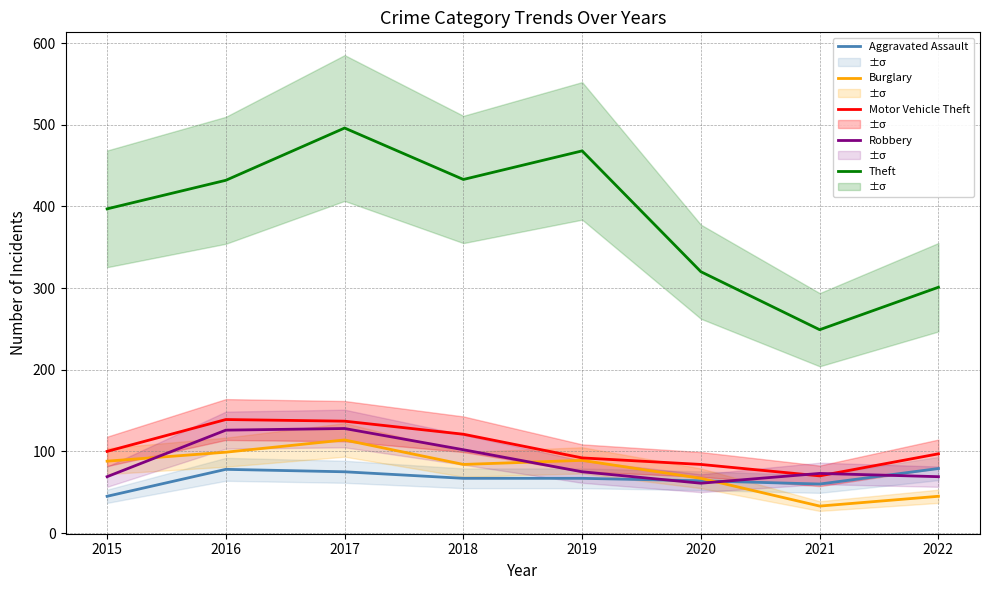

List the labels in order of Robbery value, largest first.

2017, 2016, 2018, 2019, 2021, 2015, 2022, 2020